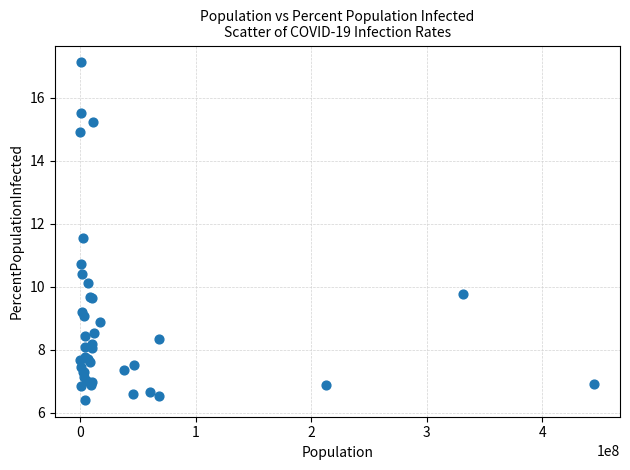

What Y value in the scatter plot is closest to 11?

10.7